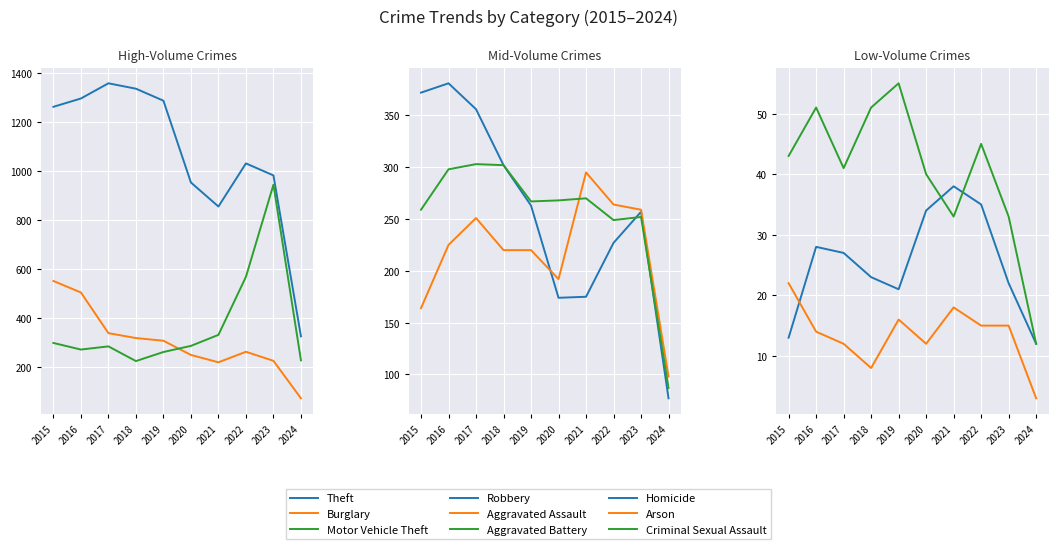

At which label does Burglary reach its peak?

2015